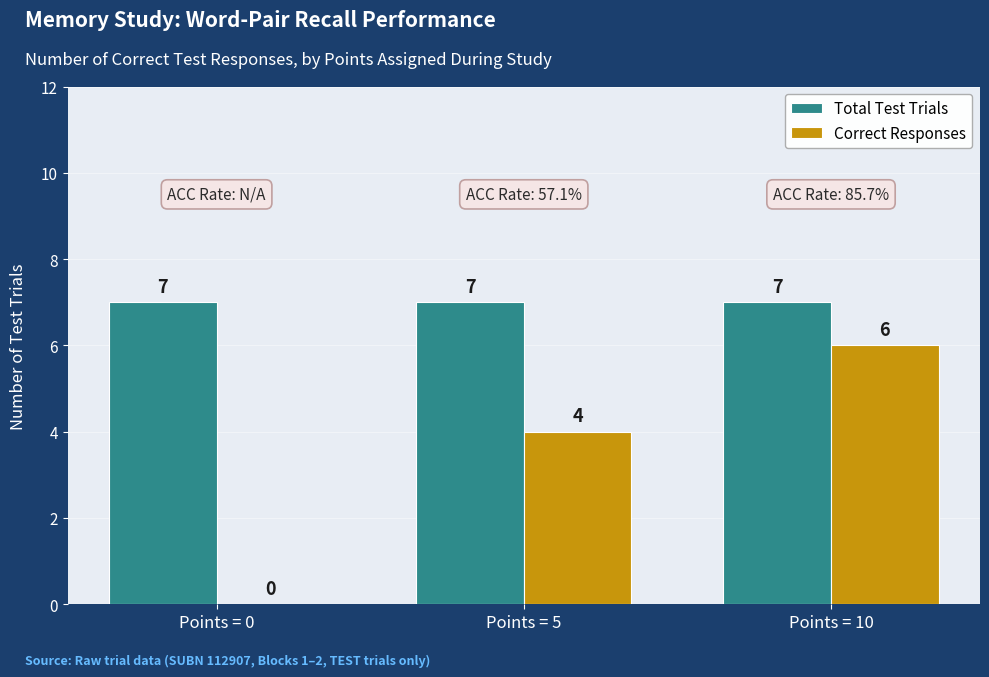

What is the total value across all series at Points = 0?

7